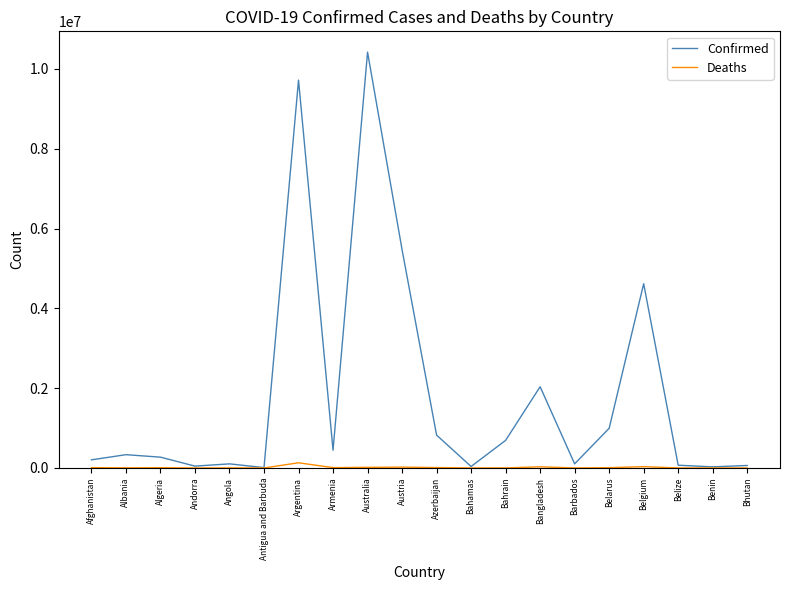

Which series has the largest total across all categories?

Confirmed